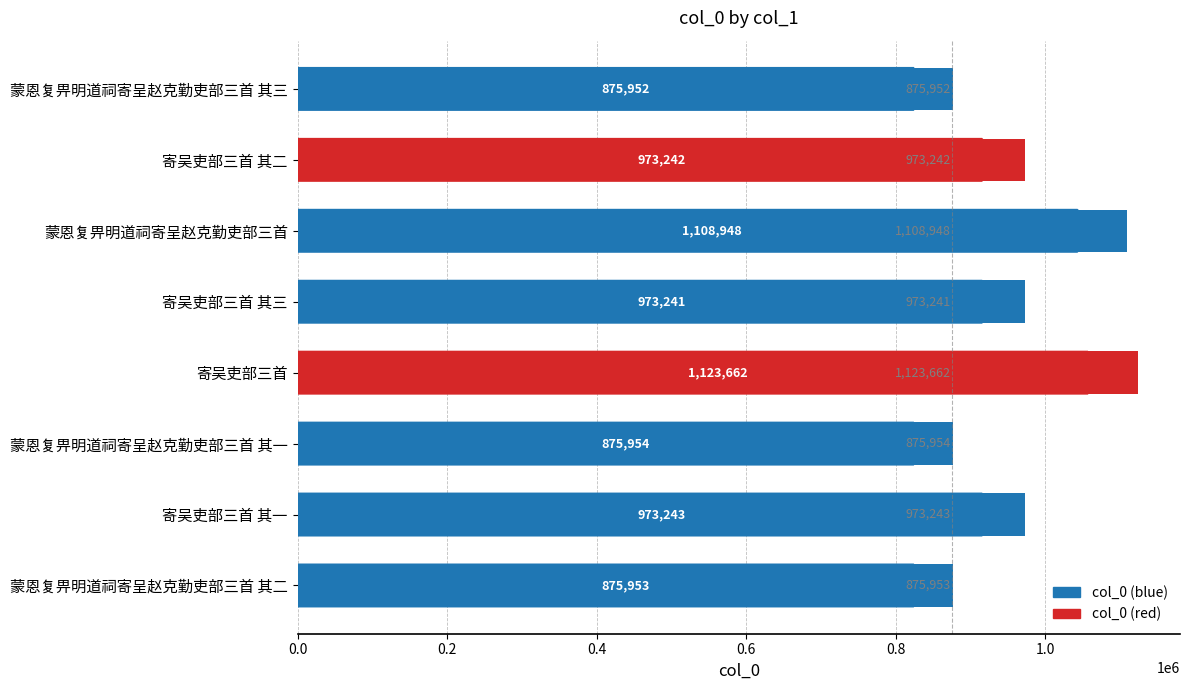

Reading top to bottom, list all the values displayed in this chart.

蒙恩复畀明道祠寄呈赵克勤吏部三首 其三=875952	寄吴吏部三首 其二=973242	蒙恩复畀明道祠寄呈赵克勤吏部三首=1108948	寄吴吏部三首 其三=973241	寄吴吏部三首=1123662	蒙恩复畀明道祠寄呈赵克勤吏部三首 其一=875954	寄吴吏部三首 其一=973243	蒙恩复畀明道祠寄呈赵克勤吏部三首 其二=875953